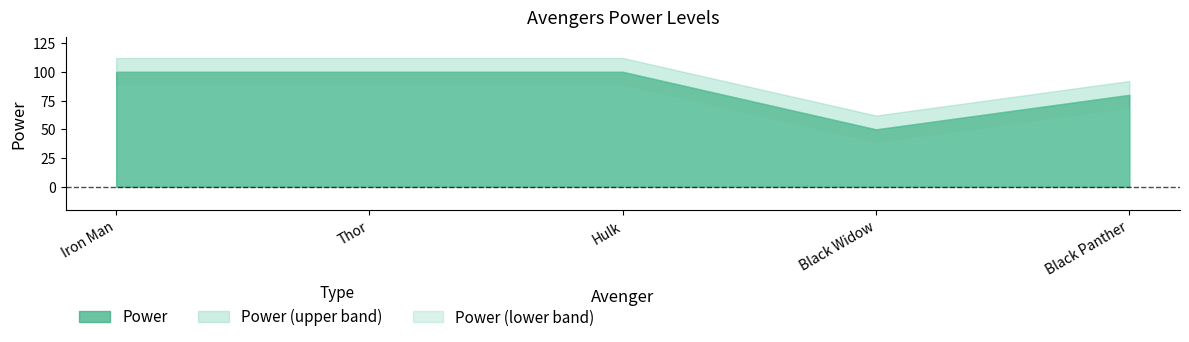

Rank the categories by value from lowest to highest.

Black Widow, Black Panther, Iron Man, Thor, Hulk